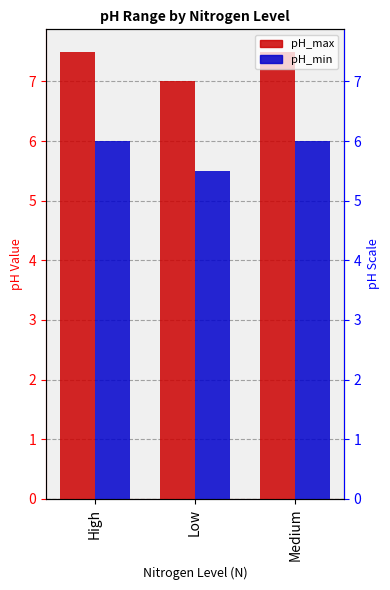

At Medium, list the series in order from smallest to largest.

pH_min, pH_max